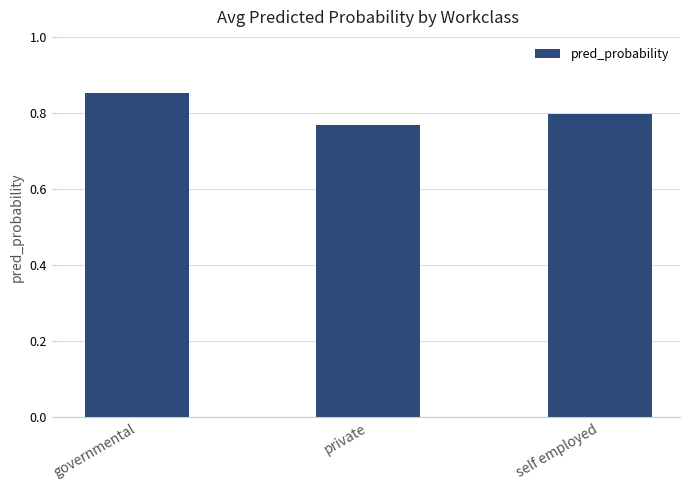

What is the sum of all values?

2.4